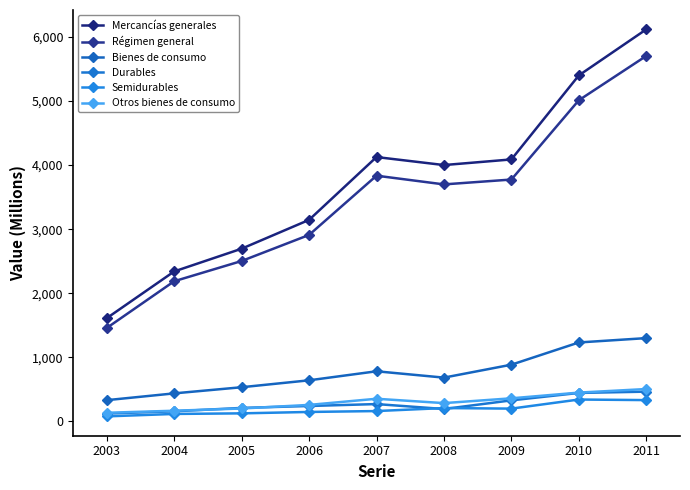

How many lines are shown in the chart?

6